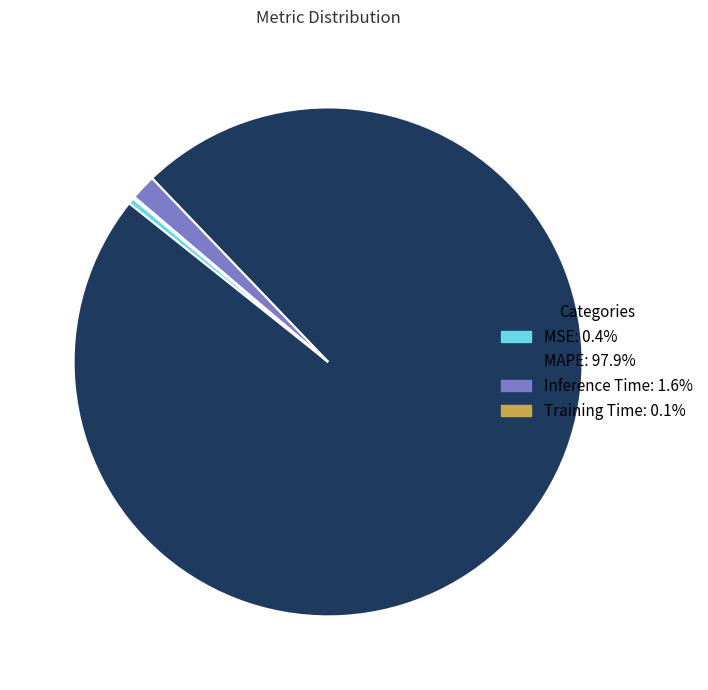

Which slice is the largest?

MAPE